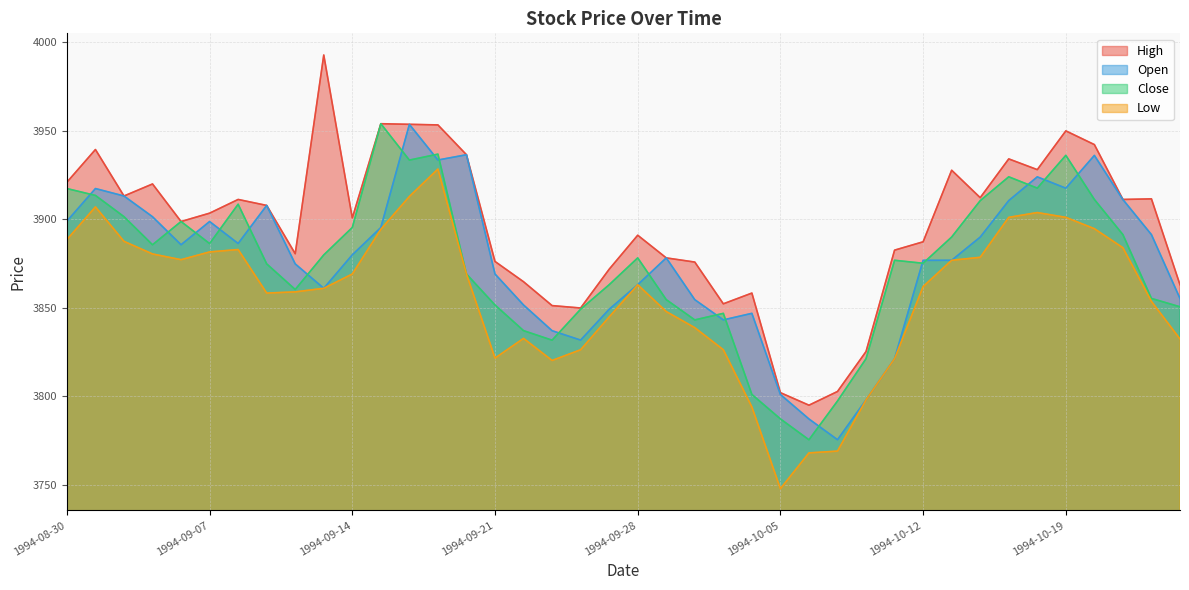

Reading left to right, what are all the values shown in this chart?

High: 3920.9	3939.3	3913.1	3919.9	3898.7	3903.4	3911.2	3907.8	3880.5	3992.6	3900.7	3953.9	3953.5	3953.2	3936.4	3876.2	3864.7	3851.3	3849.9	3871.8	3891.0	3878.2	3875.8	3852.3	3858.3	3802.1	3795.1	3802.8	3825.3	3882.6	3887.3	3927.6	3912.2	3934.0	3928.0	3949.8	3942.1	3911.2	3911.5	3863.0
Open: 3898.9	3917.3	3913.1	3901.4	3885.6	3898.7	3886.3	3907.8	3874.8	3861.0	3879.9	3895.3	3953.5	3933.4	3936.4	3869.1	3851.6	3837.1	3831.8	3849.2	3863.0	3878.2	3854.6	3843.2	3846.9	3801.1	3787.3	3775.6	3798.1	3821.3	3876.8	3876.8	3889.9	3910.5	3923.9	3917.5	3936.0	3911.1	3891.3	3855.3
Close: 3917.3	3913.4	3901.4	3885.6	3898.7	3886.2	3908.5	3874.8	3860.3	3879.9	3895.3	3953.9	3933.3	3936.7	3869.1	3851.6	3837.1	3831.8	3849.2	3863.0	3878.2	3854.6	3843.2	3846.9	3801.1	3787.3	3775.6	3797.4	3821.3	3876.8	3875.2	3889.9	3910.5	3923.9	3917.5	3936.0	3911.2	3891.3	3855.3	3850.6
Low: 3888.5	3906.9	3887.5	3880.4	3877.2	3881.5	3882.9	3858.3	3859.0	3861.0	3869.1	3894.3	3912.8	3928.3	3869.1	3821.7	3832.8	3820.3	3826.4	3844.9	3863.0	3847.9	3838.8	3826.4	3794.1	3748.0	3768.2	3769.2	3798.1	3821.3	3862.0	3876.8	3878.5	3901.1	3903.8	3901.1	3894.7	3883.9	3853.6	3832.4